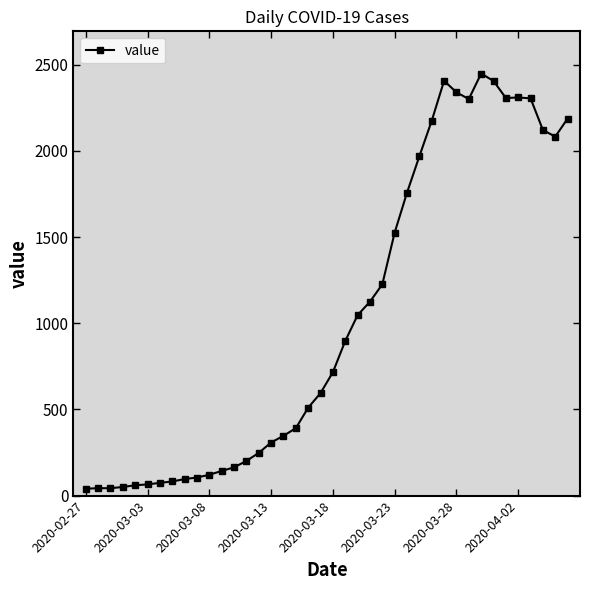

What is the maximum value shown in the chart?

2449